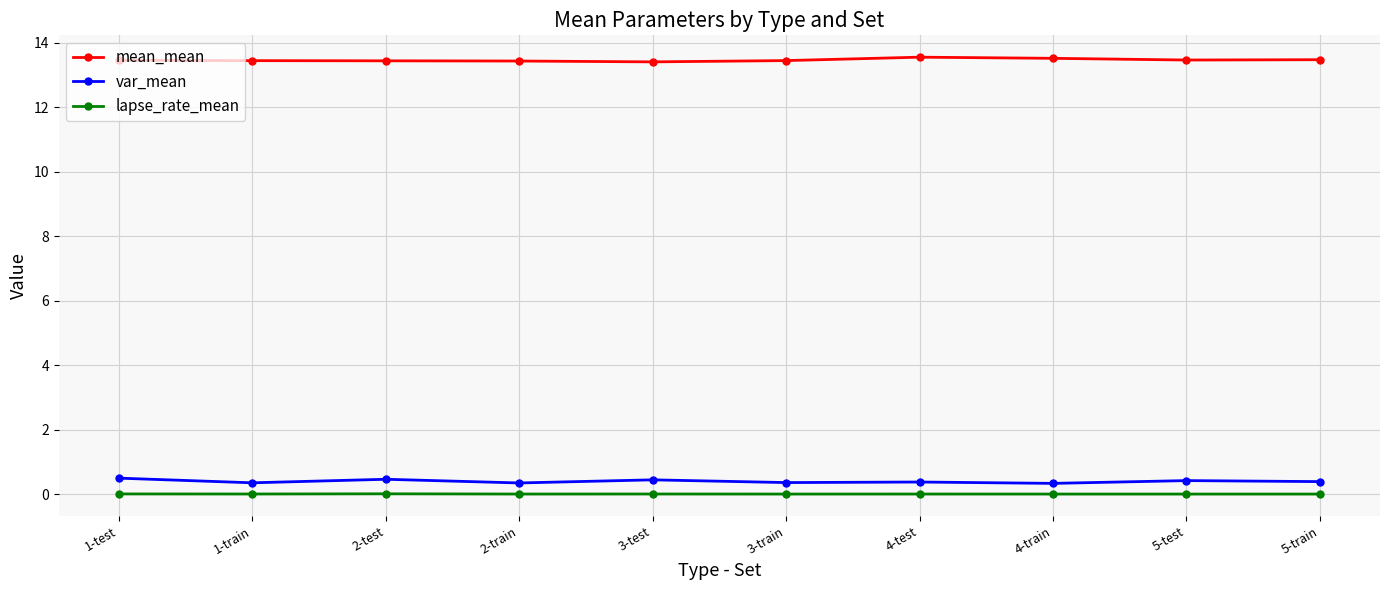

True or false: var_mean and lapse_rate_mean intersect in this chart.

False